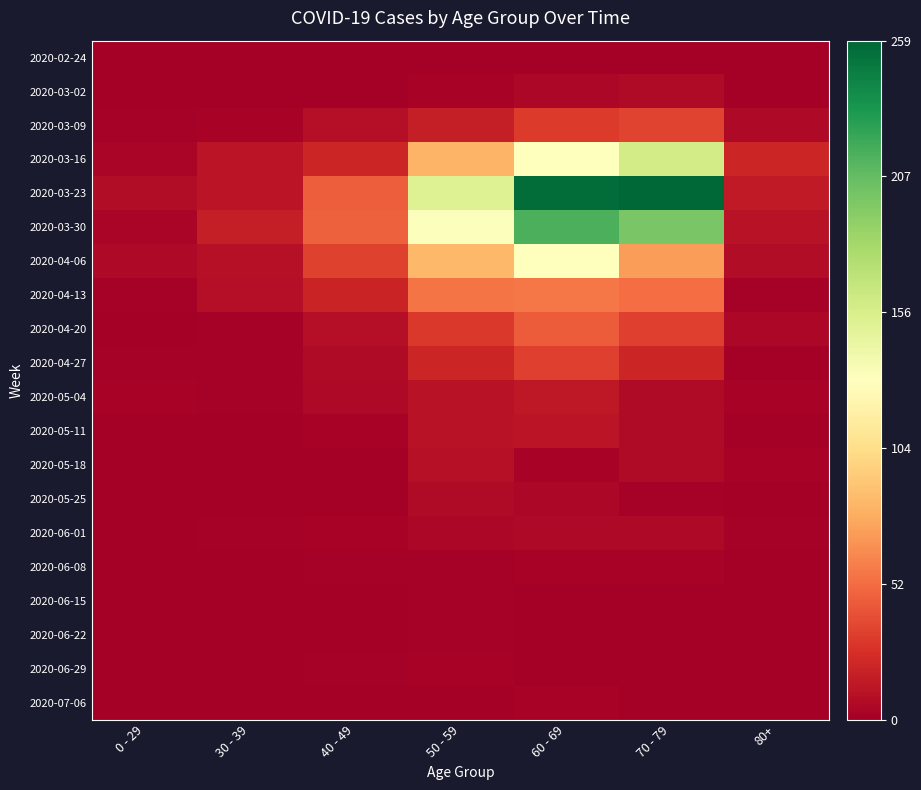

Reading left to right, transcribe all the data shown in this chart.

2020-02-24: 0 - 29=0.0	30 - 39=0.0	40 - 49=0.0	50 - 59=0.0	60 - 69=0.0	70 - 79=0.0	80+=0.0
2020-03-02: 0 - 29=0.0	30 - 39=0.0	40 - 49=0.0	50 - 59=0.0	60 - 69=0.0	70 - 79=0.0	80+=0.0
2020-03-09: 0 - 29=0.0	30 - 39=0.0	40 - 49=0.0	50 - 59=0.1	60 - 69=0.1	70 - 79=0.1	80+=0.0
2020-03-16: 0 - 29=0.0	30 - 39=0.0	40 - 49=0.1	50 - 59=0.3	60 - 69=0.5	70 - 79=0.6	80+=0.1
2020-03-23: 0 - 29=0.0	30 - 39=0.0	40 - 49=0.2	50 - 59=0.6	60 - 69=1.0	70 - 79=1.0	80+=0.1
2020-03-30: 0 - 29=0.0	30 - 39=0.1	40 - 49=0.2	50 - 59=0.5	60 - 69=0.8	70 - 79=0.8	80+=0.0
2020-04-06: 0 - 29=0.0	30 - 39=0.0	40 - 49=0.1	50 - 59=0.3	60 - 69=0.5	70 - 79=0.3	80+=0.0
2020-04-13: 0 - 29=0.0	30 - 39=0.0	40 - 49=0.1	50 - 59=0.2	60 - 69=0.2	70 - 79=0.2	80+=0.0
2020-04-20: 0 - 29=0.0	30 - 39=0.0	40 - 49=0.0	50 - 59=0.1	60 - 69=0.2	70 - 79=0.1	80+=0.0
2020-04-27: 0 - 29=0.0	30 - 39=0.0	40 - 49=0.0	50 - 59=0.1	60 - 69=0.1	70 - 79=0.1	80+=0.0
2020-05-04: 0 - 29=0.0	30 - 39=0.0	40 - 49=0.0	50 - 59=0.0	60 - 69=0.1	70 - 79=0.0	80+=0.0
2020-05-11: 0 - 29=0.0	30 - 39=0.0	40 - 49=0.0	50 - 59=0.0	60 - 69=0.0	70 - 79=0.0	80+=0.0
2020-05-18: 0 - 29=0.0	30 - 39=0.0	40 - 49=0.0	50 - 59=0.0	60 - 69=0.0	70 - 79=0.0	80+=0.0
2020-05-25: 0 - 29=0.0	30 - 39=0.0	40 - 49=0.0	50 - 59=0.0	60 - 69=0.0	70 - 79=0.0	80+=0.0
2020-06-01: 0 - 29=0.0	30 - 39=0.0	40 - 49=0.0	50 - 59=0.0	60 - 69=0.0	70 - 79=0.0	80+=0.0
2020-06-08: 0 - 29=0.0	30 - 39=0.0	40 - 49=0.0	50 - 59=0.0	60 - 69=0.0	70 - 79=0.0	80+=0.0
2020-06-15: 0 - 29=0.0	30 - 39=0.0	40 - 49=0.0	50 - 59=0.0	60 - 69=0.0	70 - 79=0.0	80+=0.0
2020-06-22: 0 - 29=0.0	30 - 39=0.0	40 - 49=0.0	50 - 59=0.0	60 - 69=0.0	70 - 79=0.0	80+=0.0
2020-06-29: 0 - 29=0.0	30 - 39=0.0	40 - 49=0.0	50 - 59=0.0	60 - 69=0.0	70 - 79=0.0	80+=0.0
2020-07-06: 0 - 29=0.0	30 - 39=0.0	40 - 49=0.0	50 - 59=0.0	60 - 69=0.0	70 - 79=0.0	80+=0.0